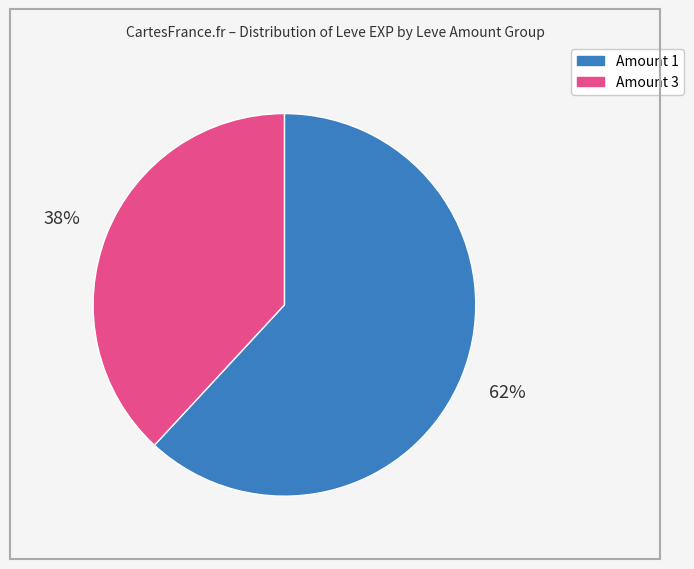

Is there a majority slice in this chart?

Yes